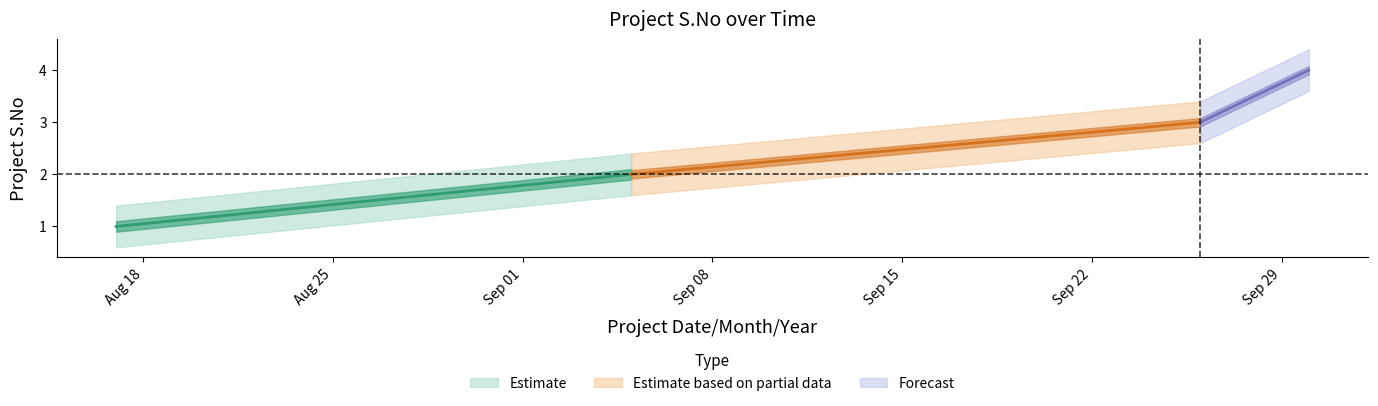

Rank the series at 2020-08-17 from lowest to highest value.

Estimate_lower, Estimate, Estimate_upper